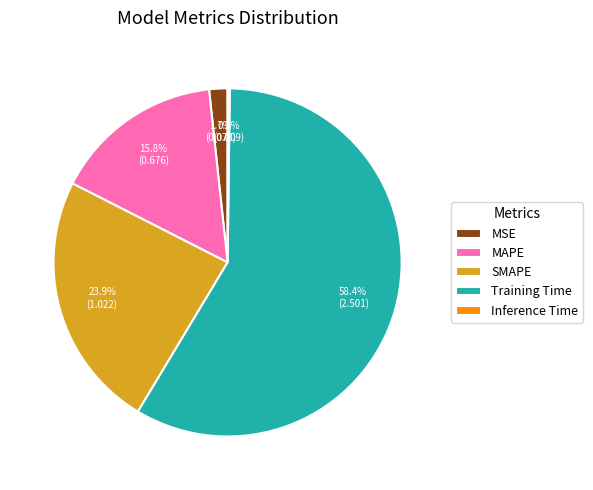

What percentage is the MAPE slice, to the nearest percent?

16%